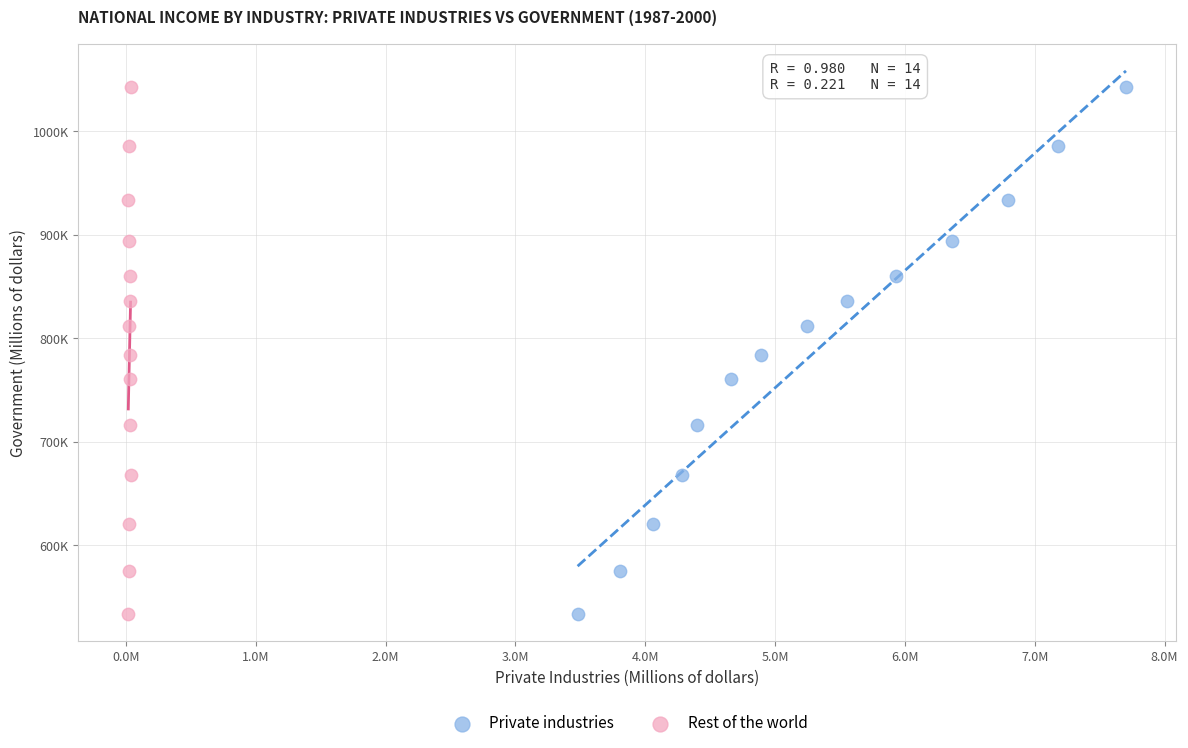

What are all the series names shown in the legend?

Private industries, Rest of the world